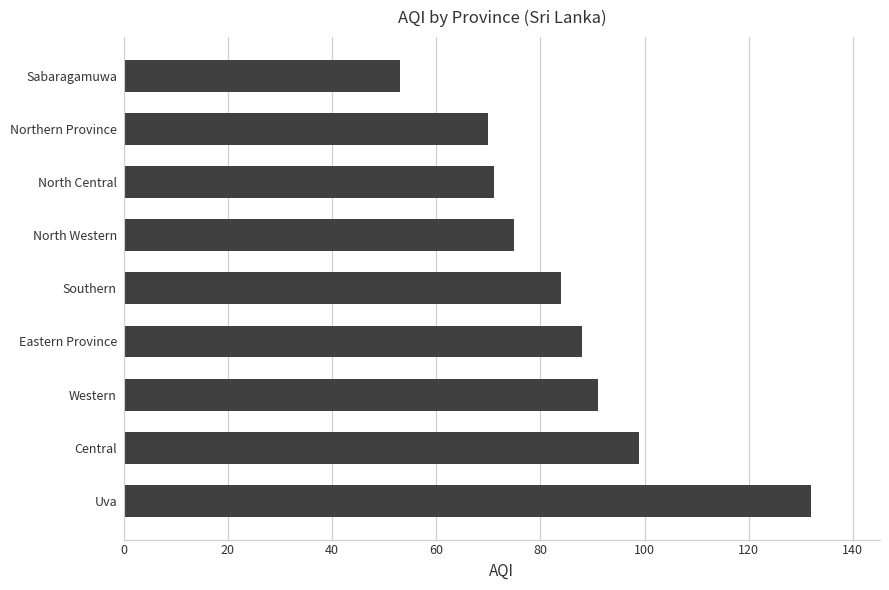

Between Northern Province and Western, which is larger?

Western